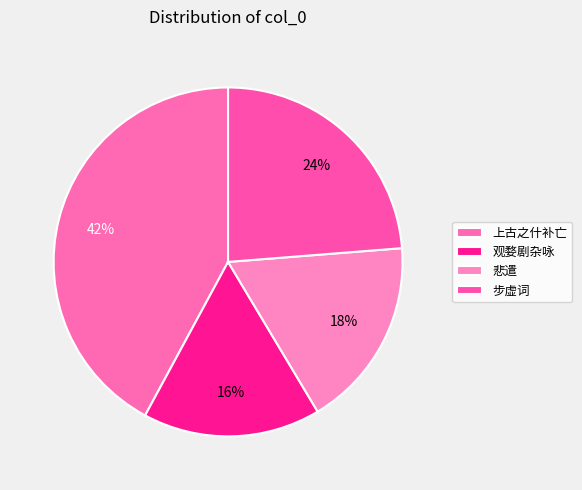

How many slices are in this pie chart?

4